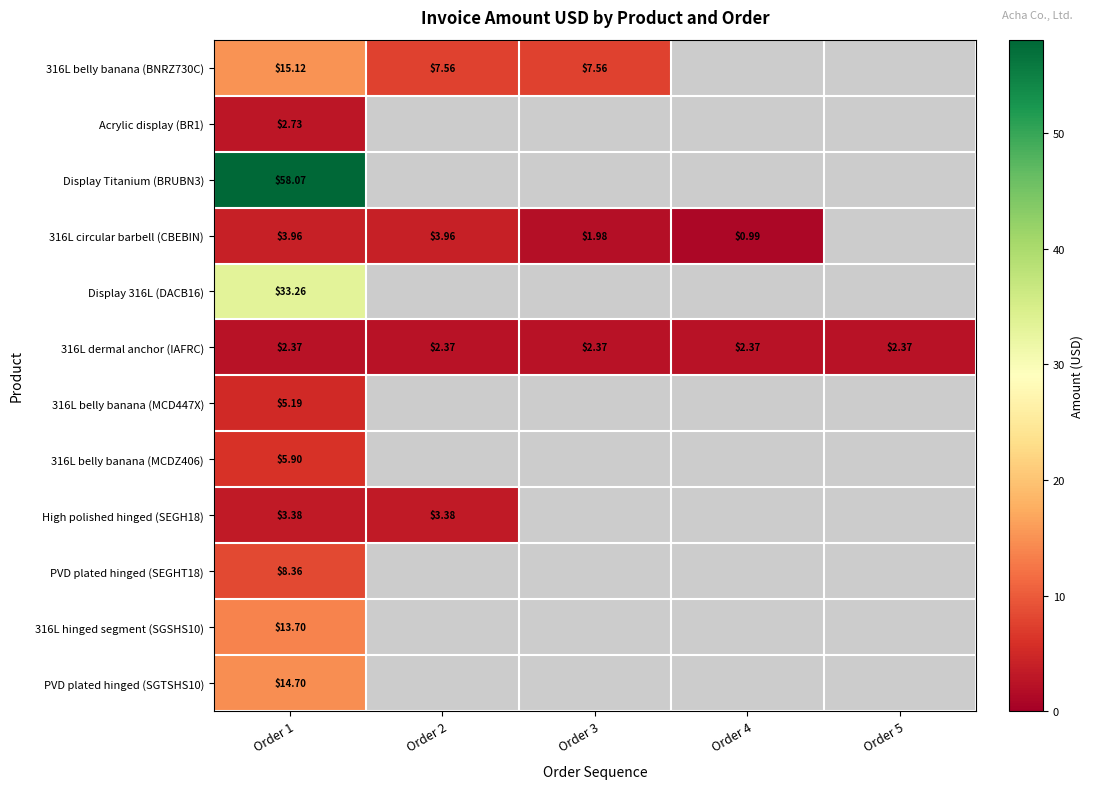

Is the value of 316L circular barbell (CBEBIN) at Order 1 greater than the value of 316L dermal anchor (IAFRC) at Order 5?

Yes